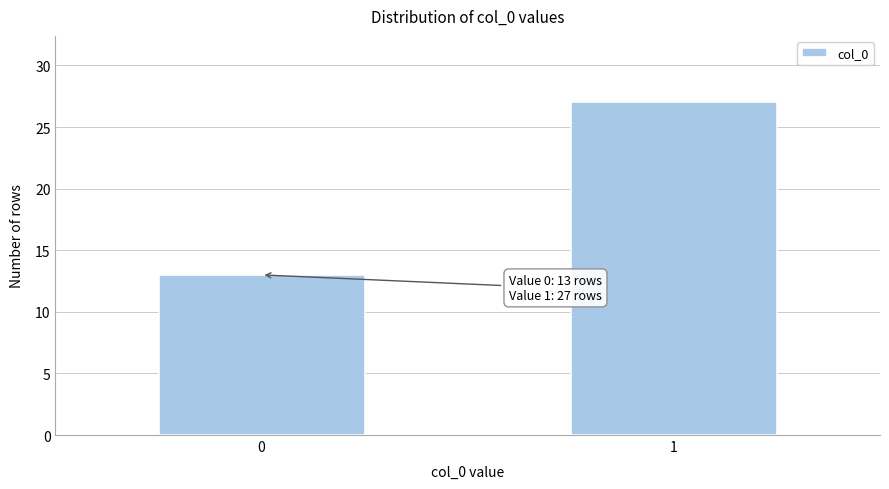

Reading left to right, what are all the values shown in this chart?

0=13	1=27